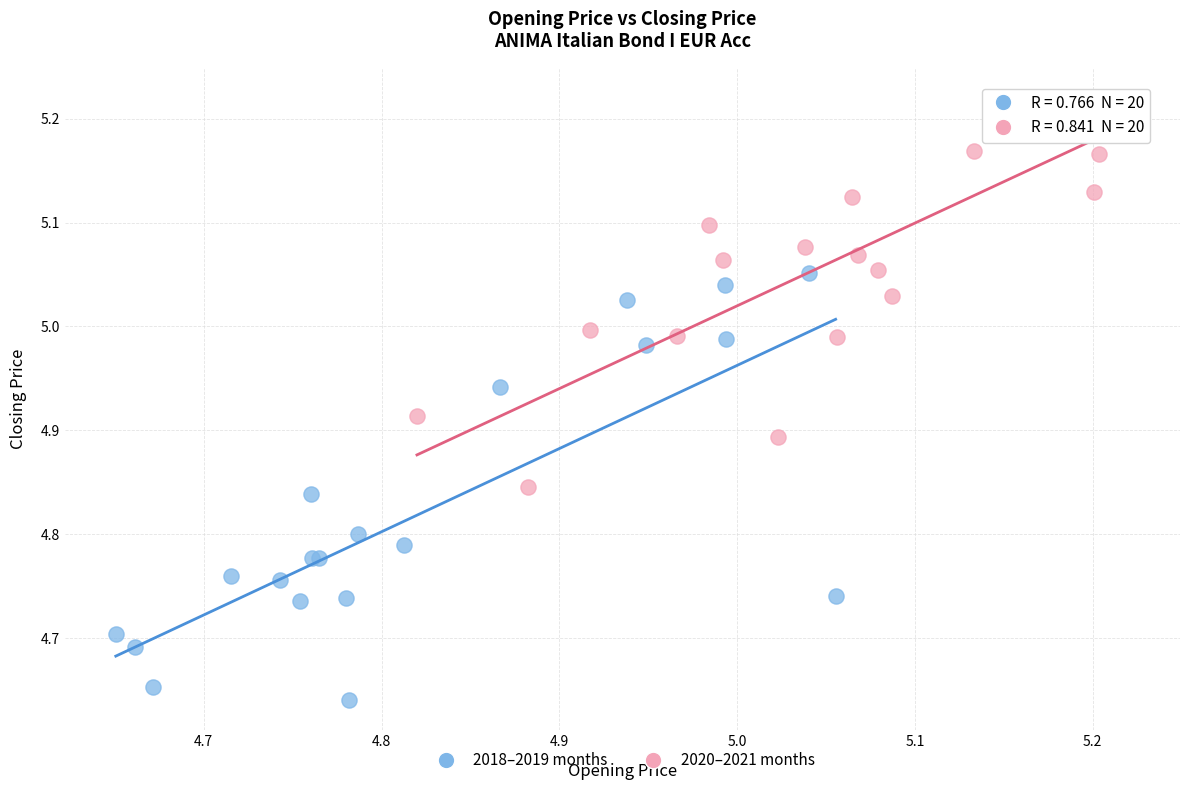

Which series contains the highest Y value?

2020–2021 months